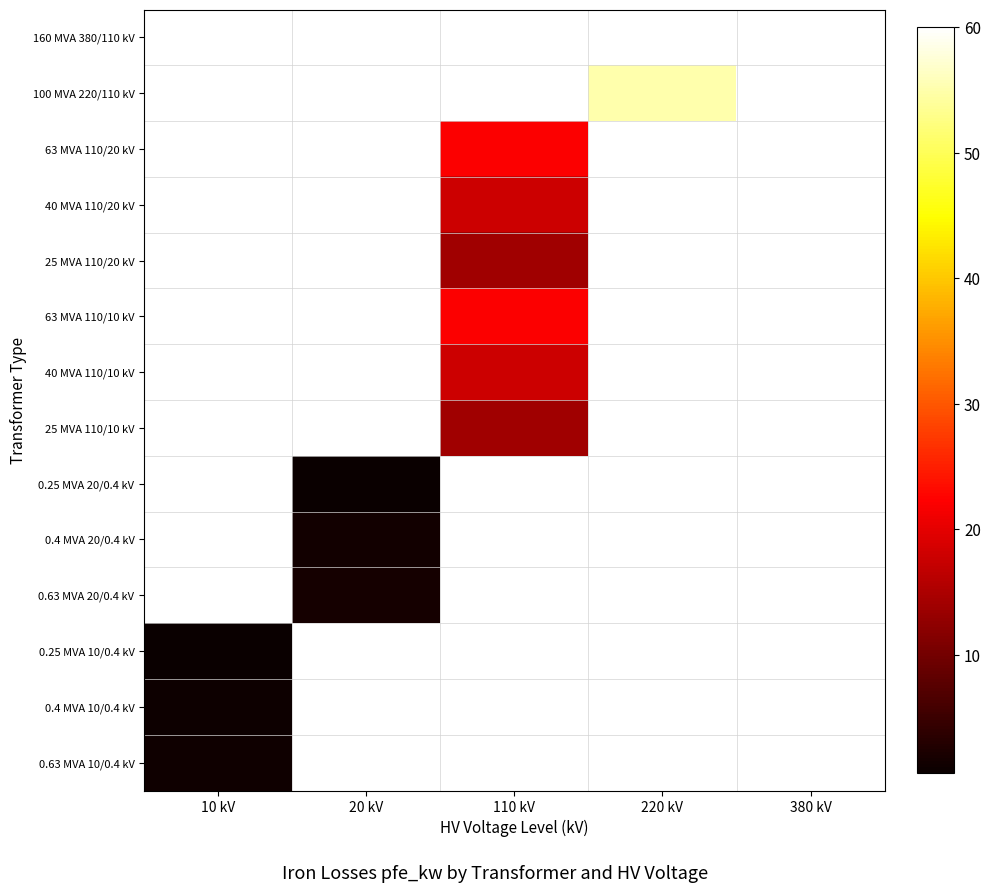

How many distinct data groups are displayed?

14